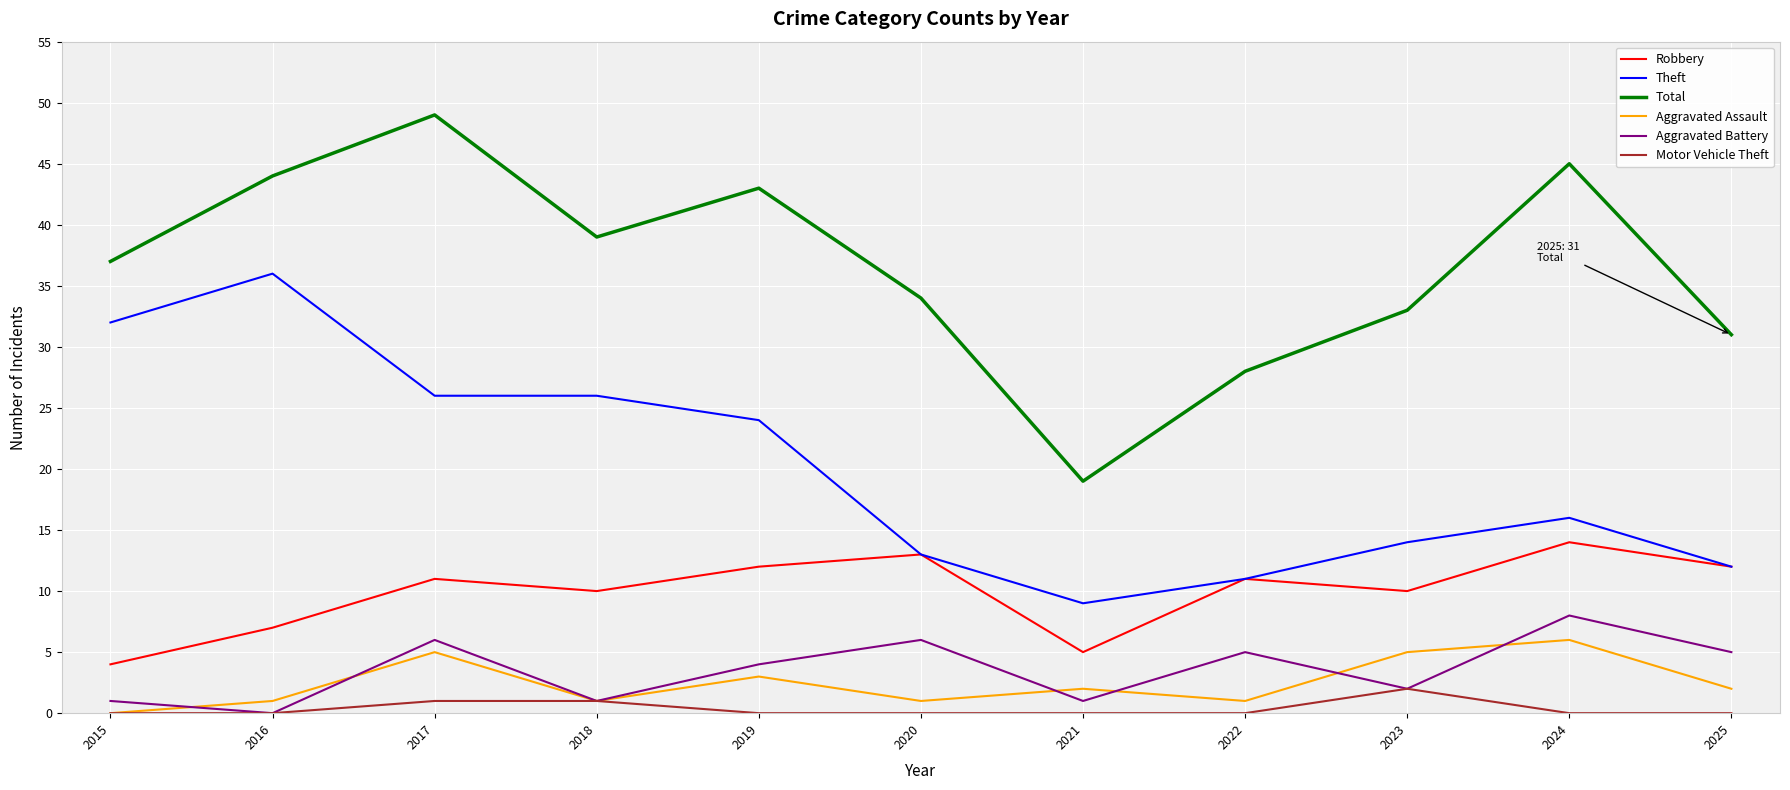

Reading left to right, what are all the values shown in this chart?

Robbery: 4	7	11	10	12	13	5	11	10	14	12
Theft: 32	36	26	26	24	13	9	11	14	16	12
Total: 37	44	49	39	43	34	19	28	33	45	31
Aggravated Assault: 0	1	5	1	3	1	2	1	5	6	2
Aggravated Battery: 1	0	6	1	4	6	1	5	2	8	5
Motor Vehicle Theft: 0	0	1	1	0	0	0	0	2	0	0